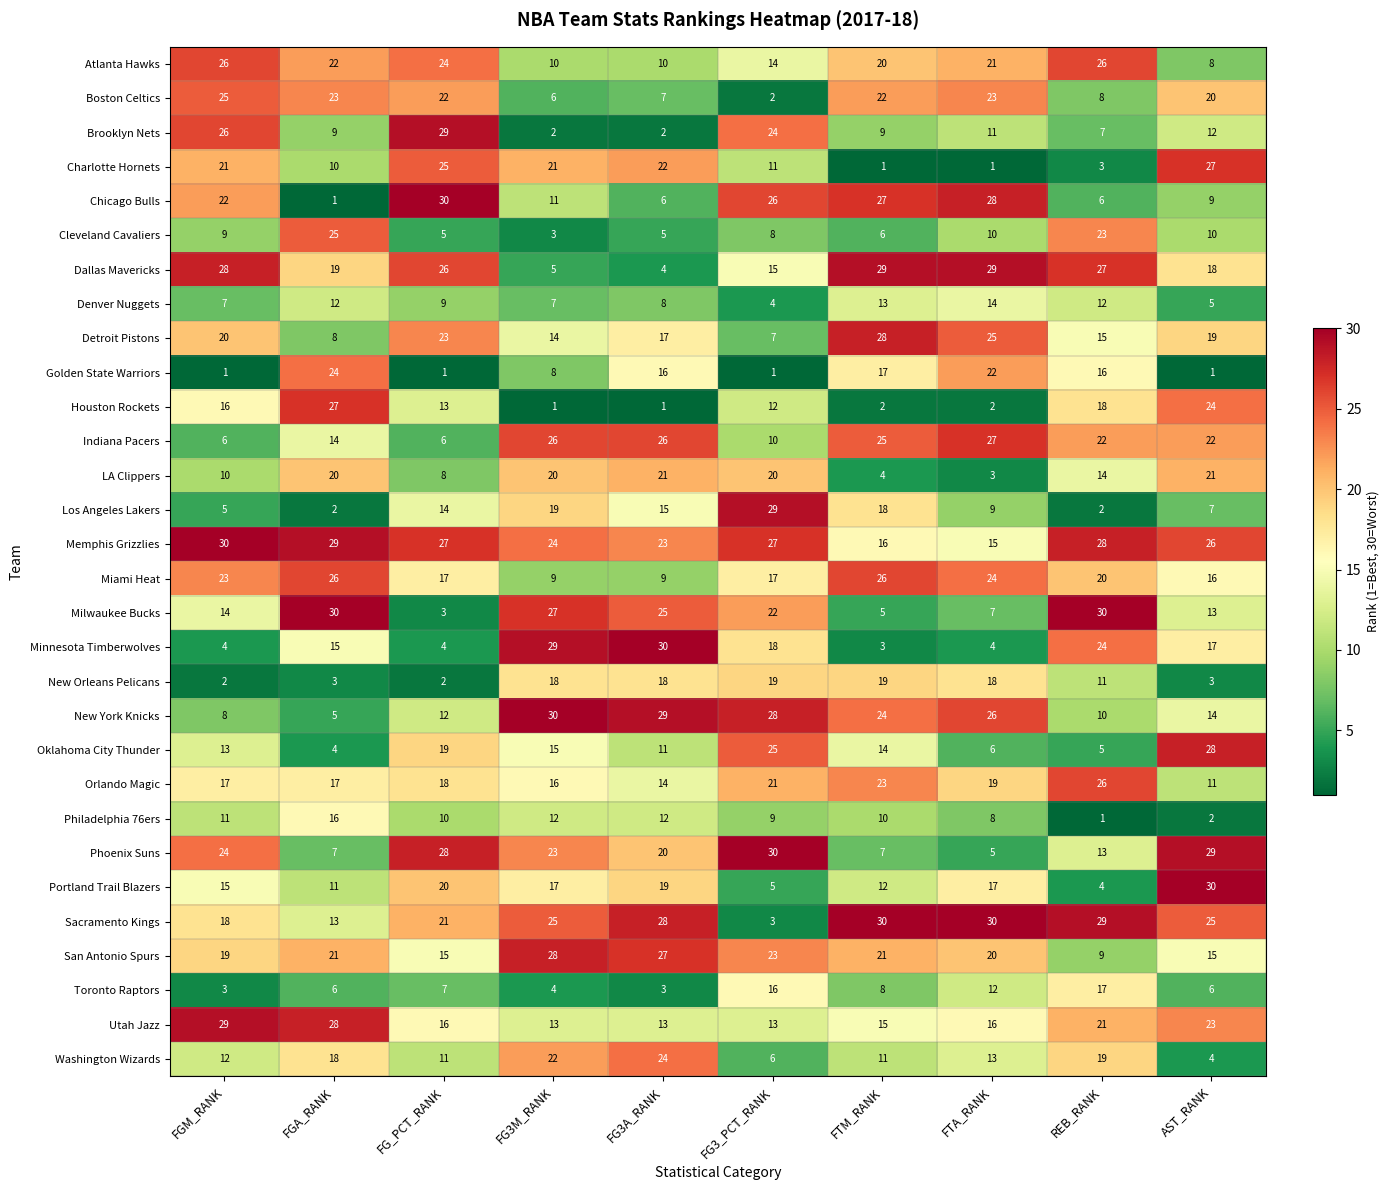

Which series has the largest total across all categories?

Memphis Grizzlies